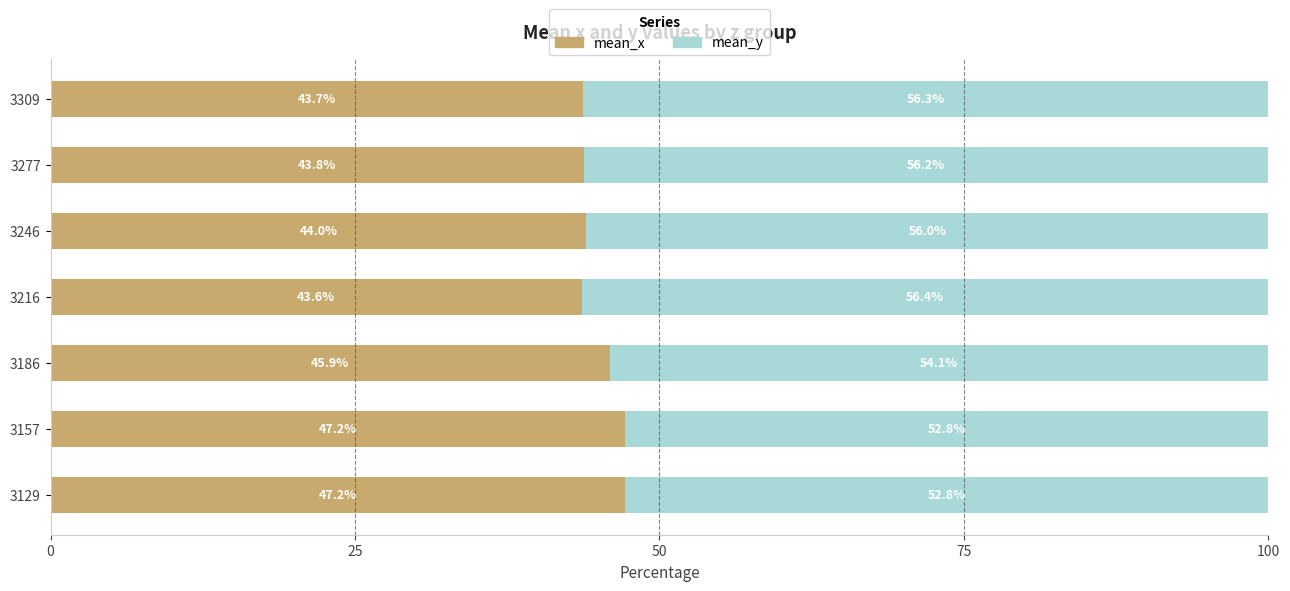

What is the difference between the second highest and minimum values in the mean_x series?

3.6